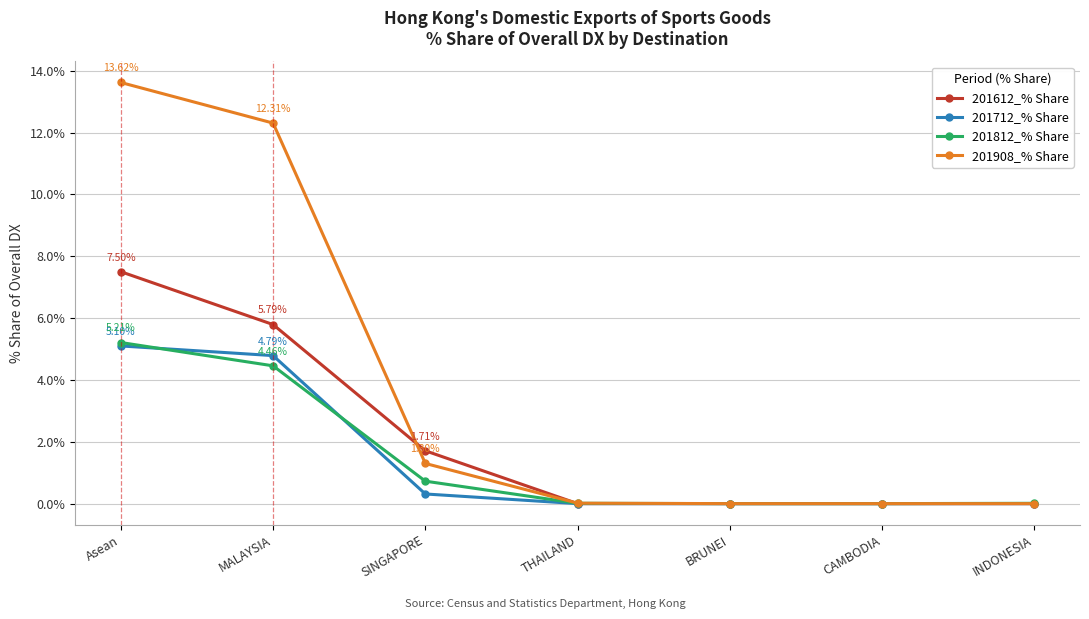

What is the label of the 7th point from the right?

Asean